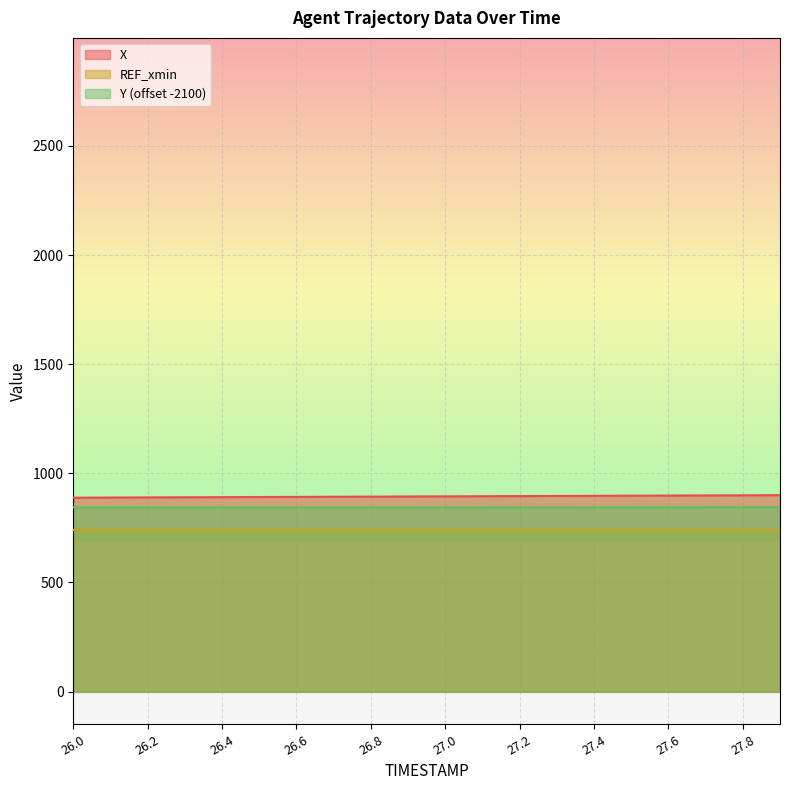

Count the number of data series in this chart.

3